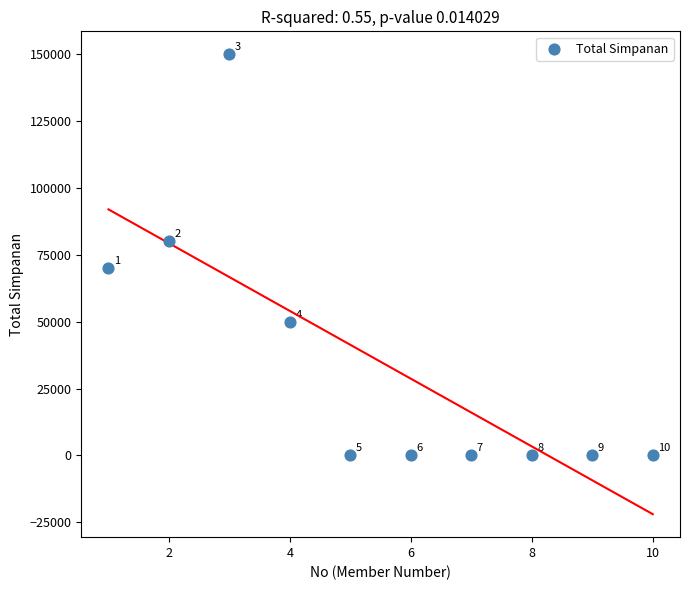

What Y value in the scatter plot is closest to 75000?

70000